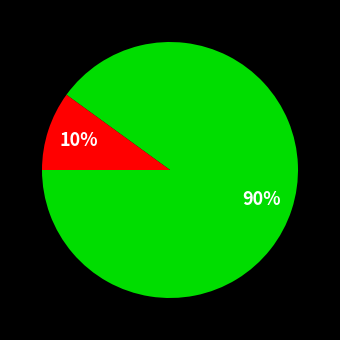

Is there any slice that represents more than half of the pie?

Yes